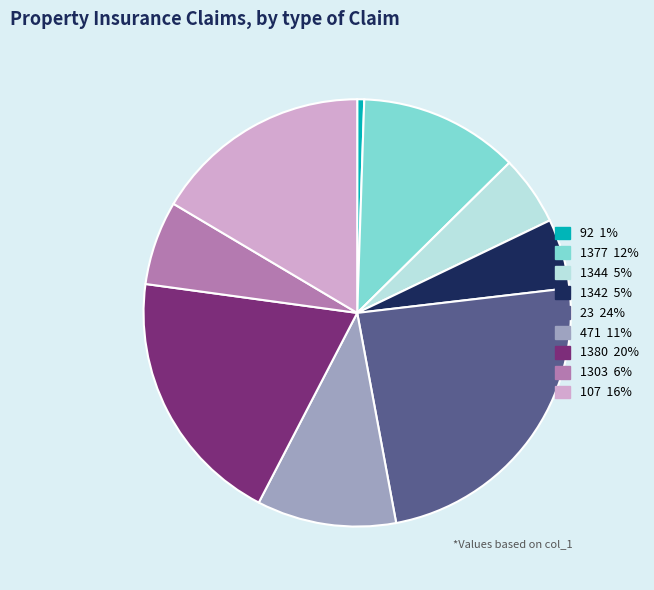

The 1303 slice represents 1% of the pie. True or false?

False